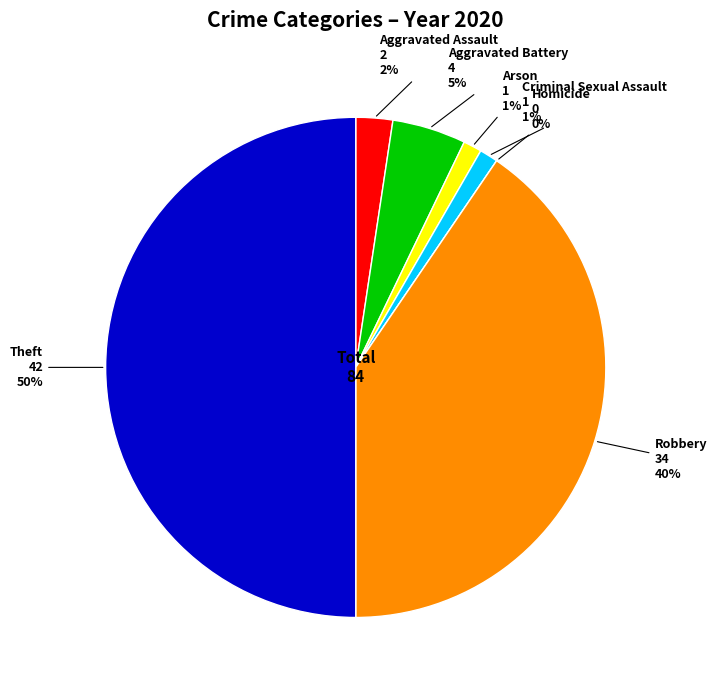

Is there any slice that represents more than half of the pie?

No